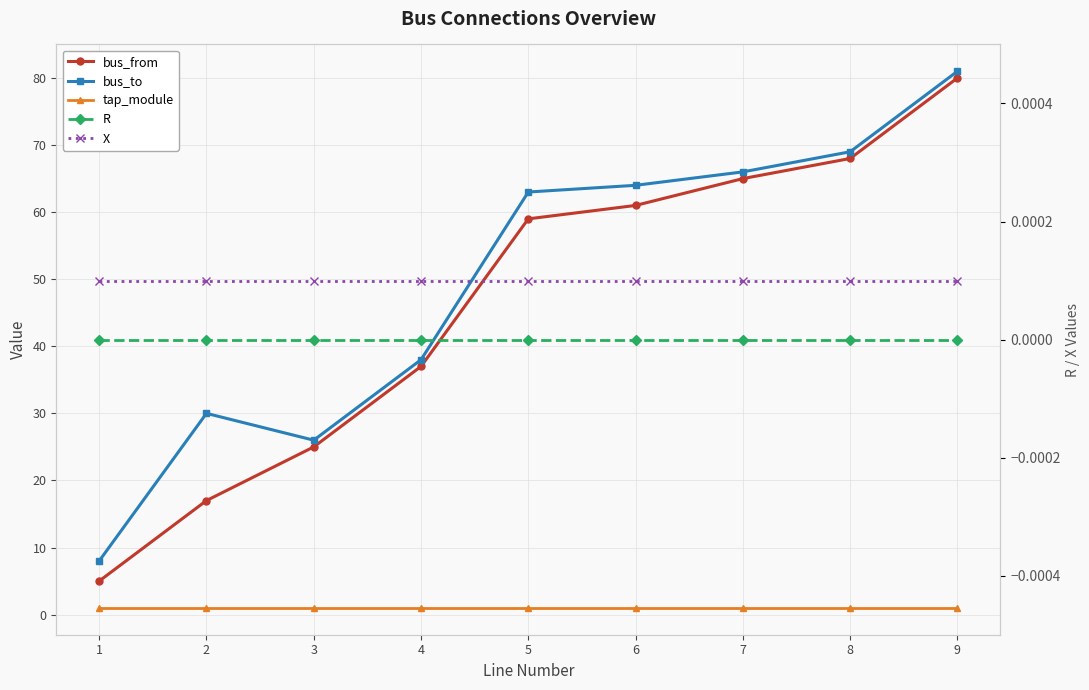

In bus_to, how many points are lower than both neighbors (excluding endpoints)?

1